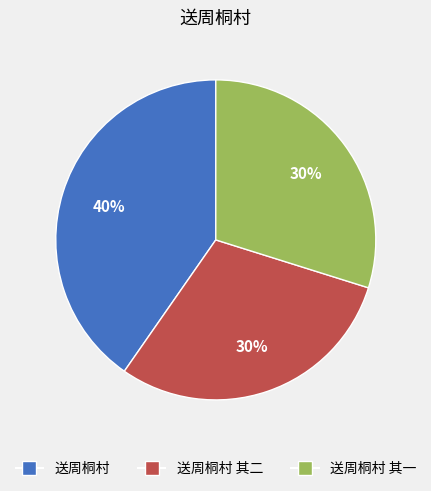

Is there a majority slice in this chart?

No